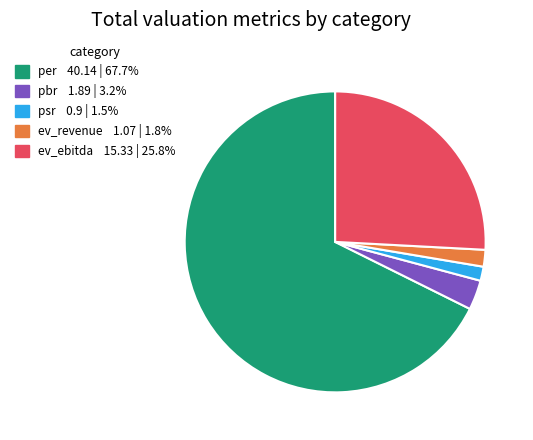

Which has a higher value, ev_ebitda or psr?

ev_ebitda